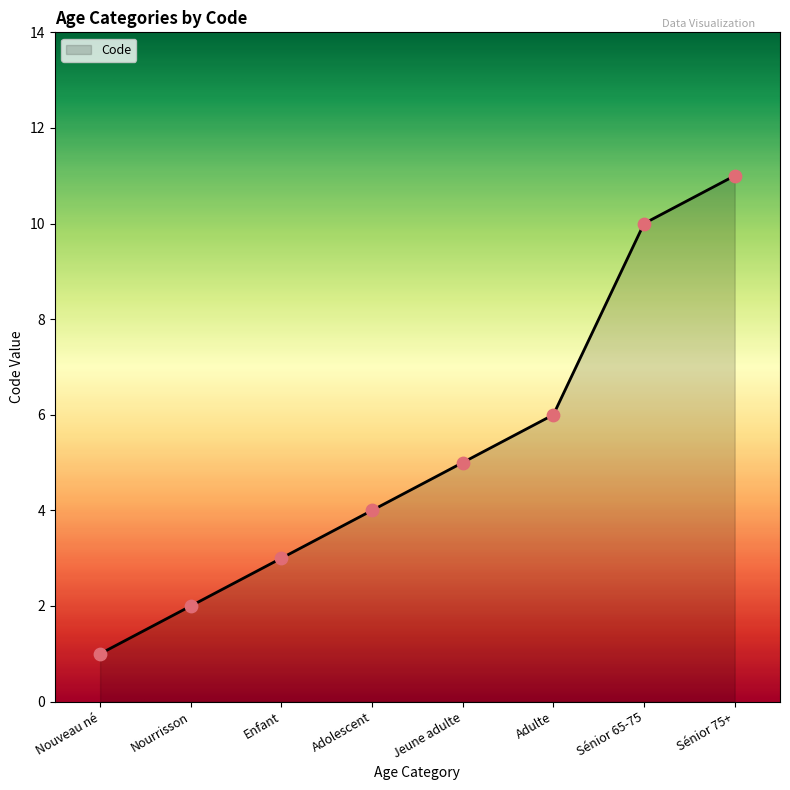

What is the change in value from Nourrisson to Sénior 65-75?

+8